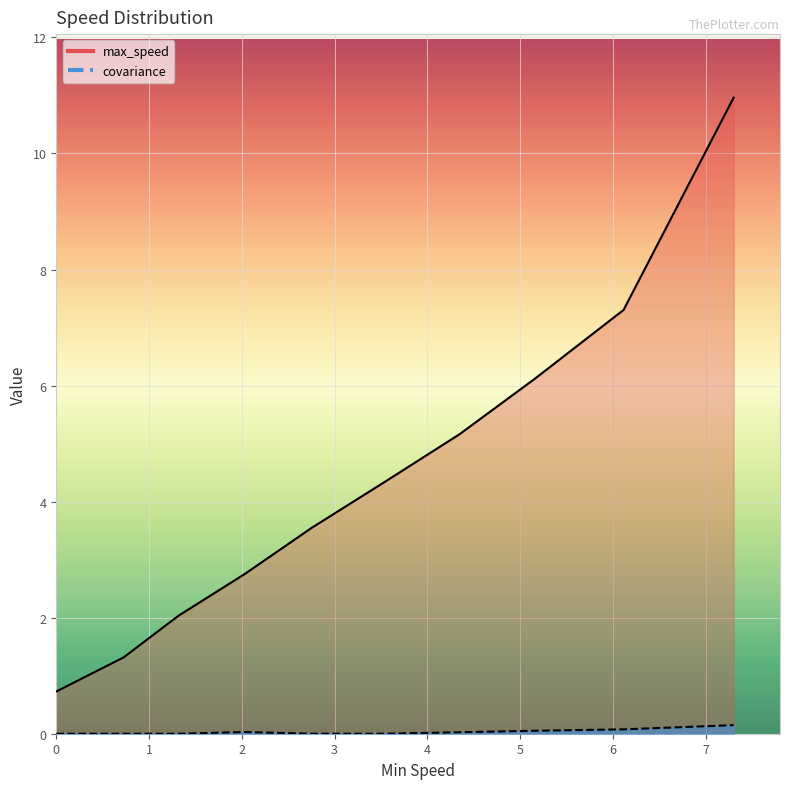

What is the difference between the second highest and minimum values in the covariance series?

0.1